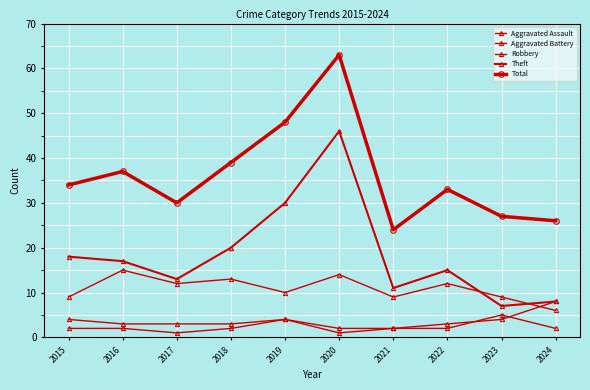

Does the chart have visible grid lines?

Yes